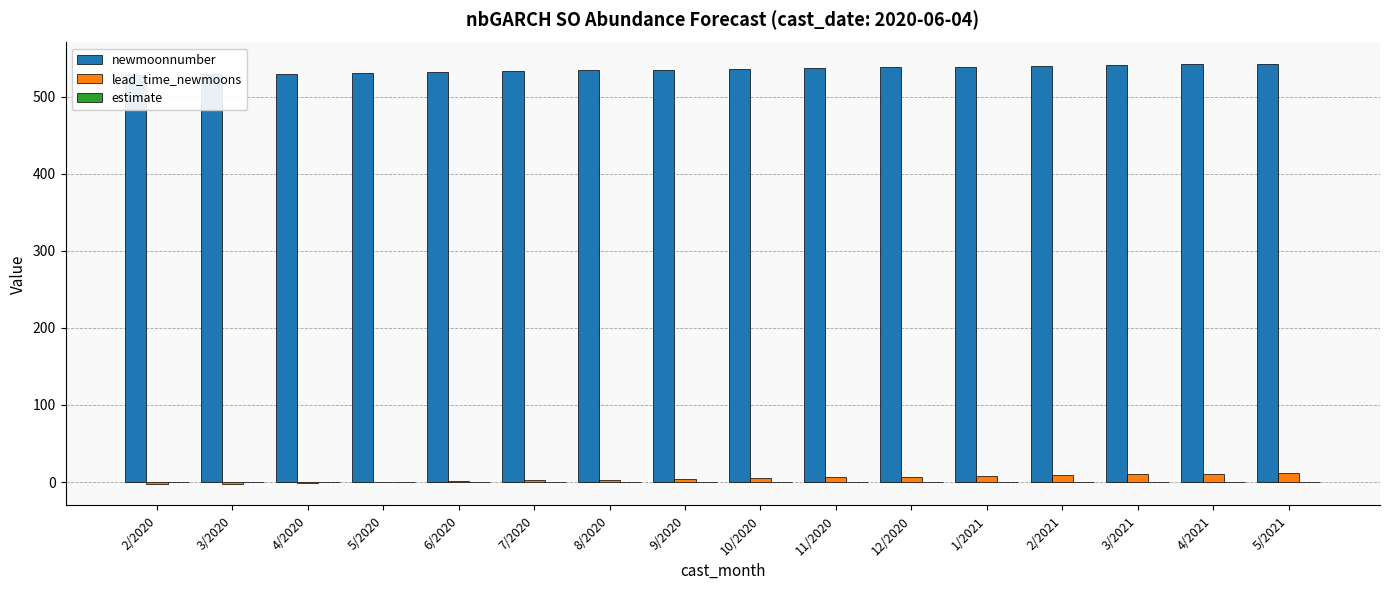

Does the chart contain stacked bars?

No